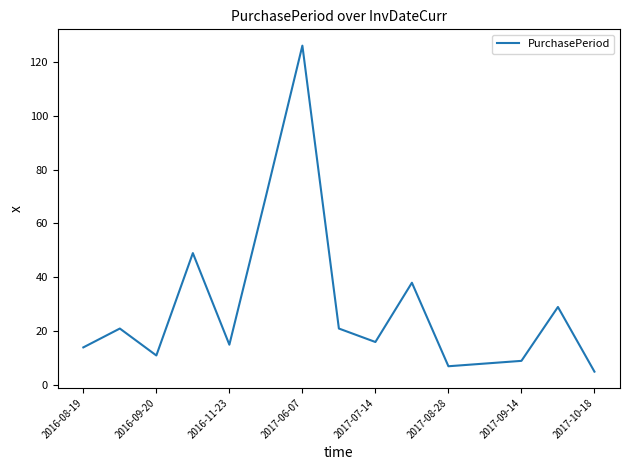

What is the maximum value shown in the chart?

126